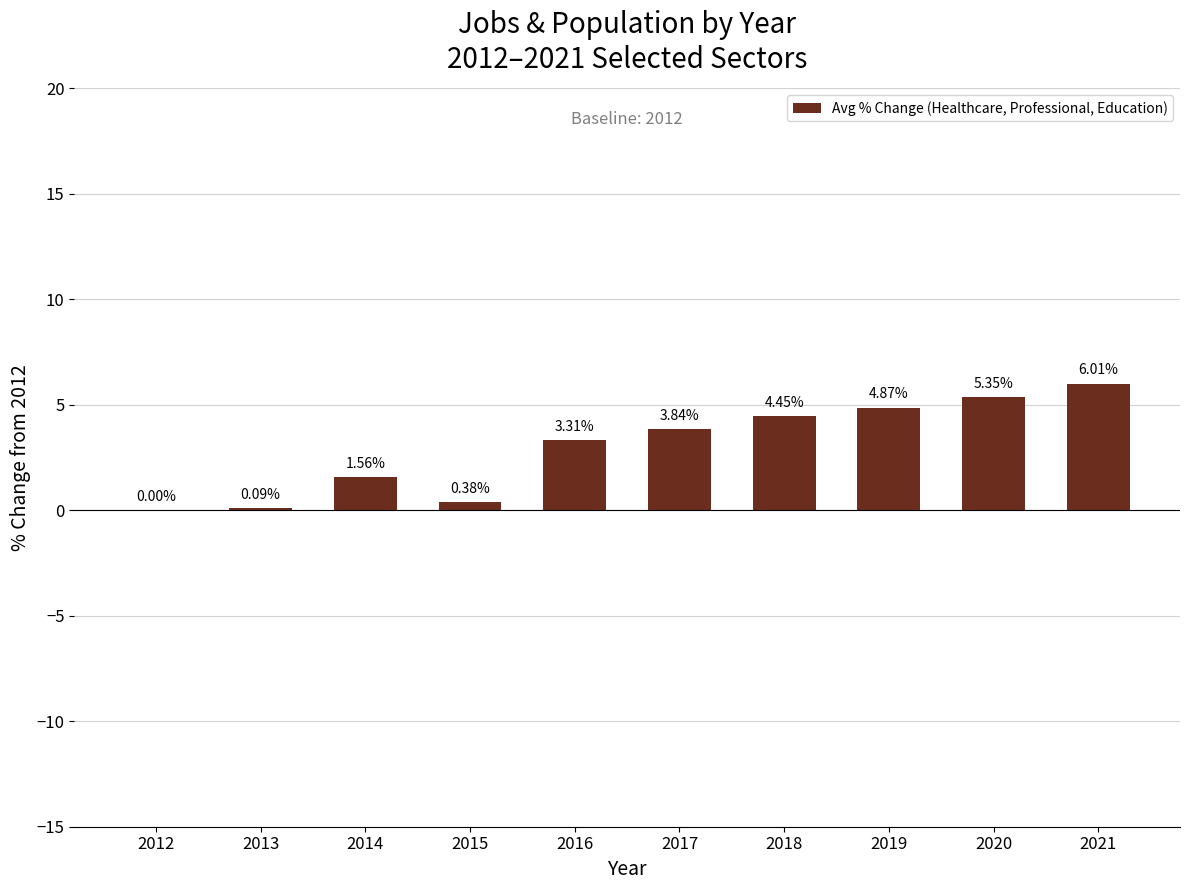

Between 2014 and 2015, which is larger?

2014